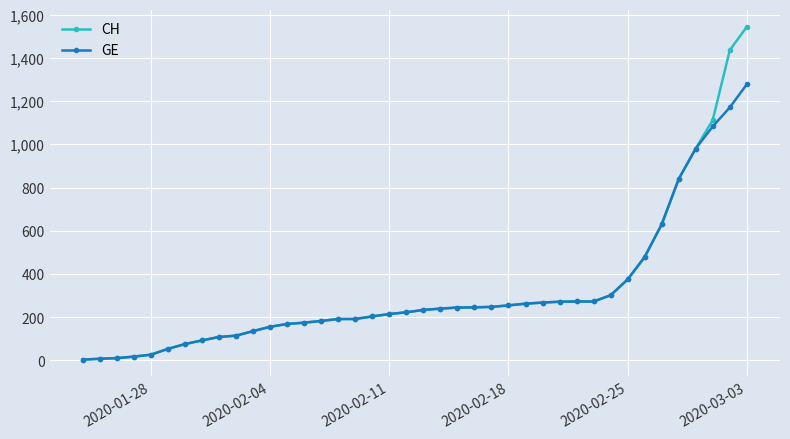

What is the minimum value shown in the chart?

4